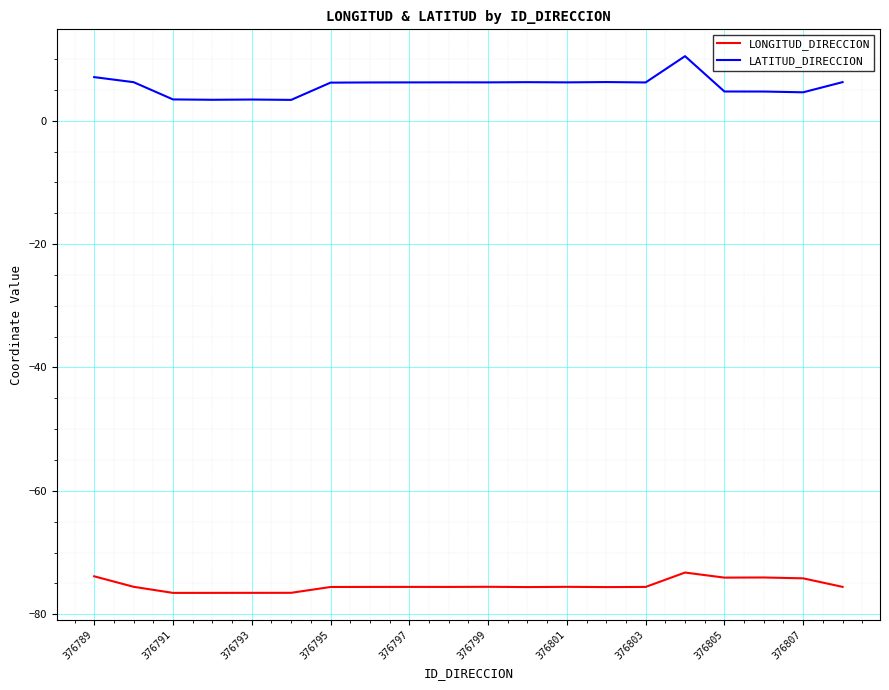

What is the average value of the LONGITUD_DIRECCION series?

-75.3